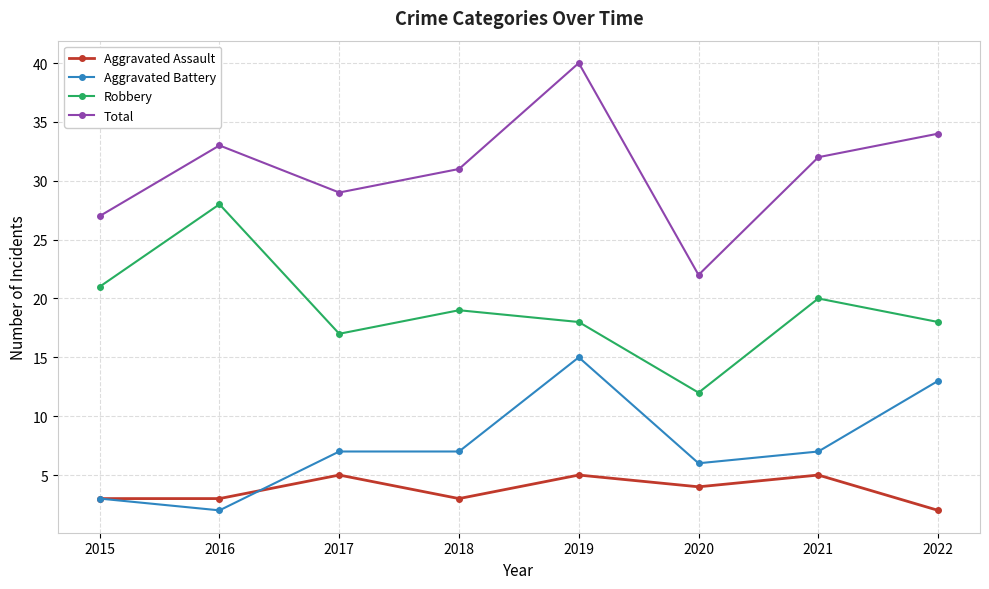

Reading right to left, list all the values displayed in this chart.

Aggravated Assault: 2022=2	2021=5	2020=4	2019=5	2018=3	2017=5	2016=3	2015=3
Aggravated Battery: 2022=13	2021=7	2020=6	2019=15	2018=7	2017=7	2016=2	2015=3
Robbery: 2022=18	2021=20	2020=12	2019=18	2018=19	2017=17	2016=28	2015=21
Total: 2022=34	2021=32	2020=22	2019=40	2018=31	2017=29	2016=33	2015=27